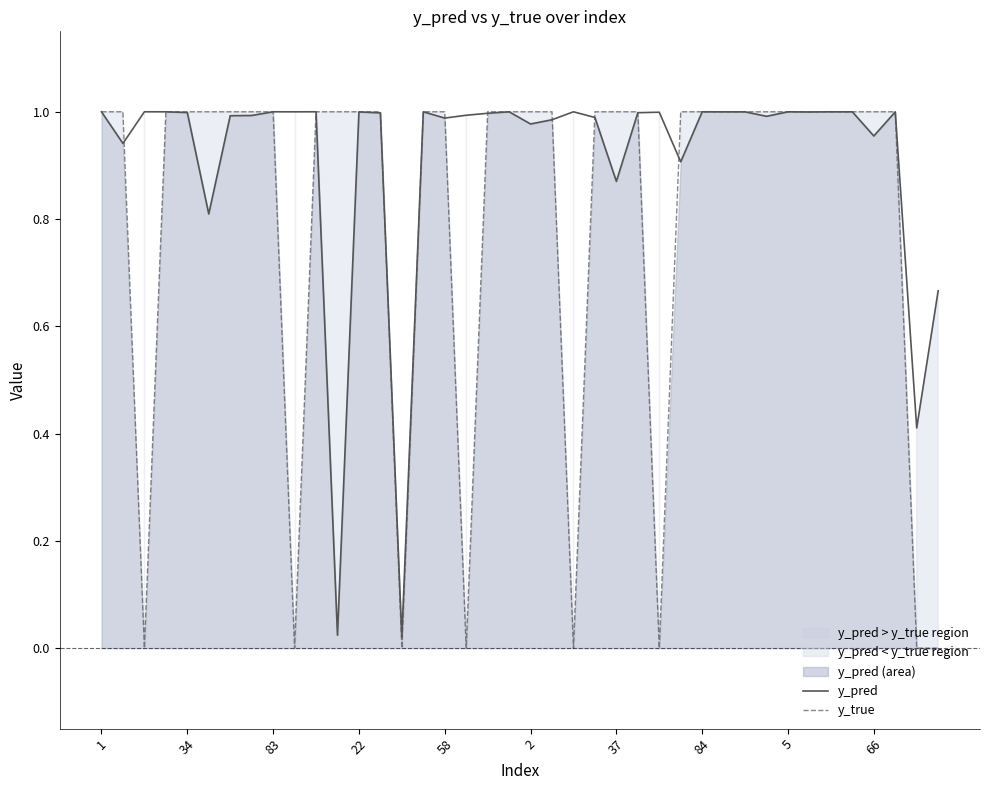

The y_true series shows 1.3 at 37. True or false?

False